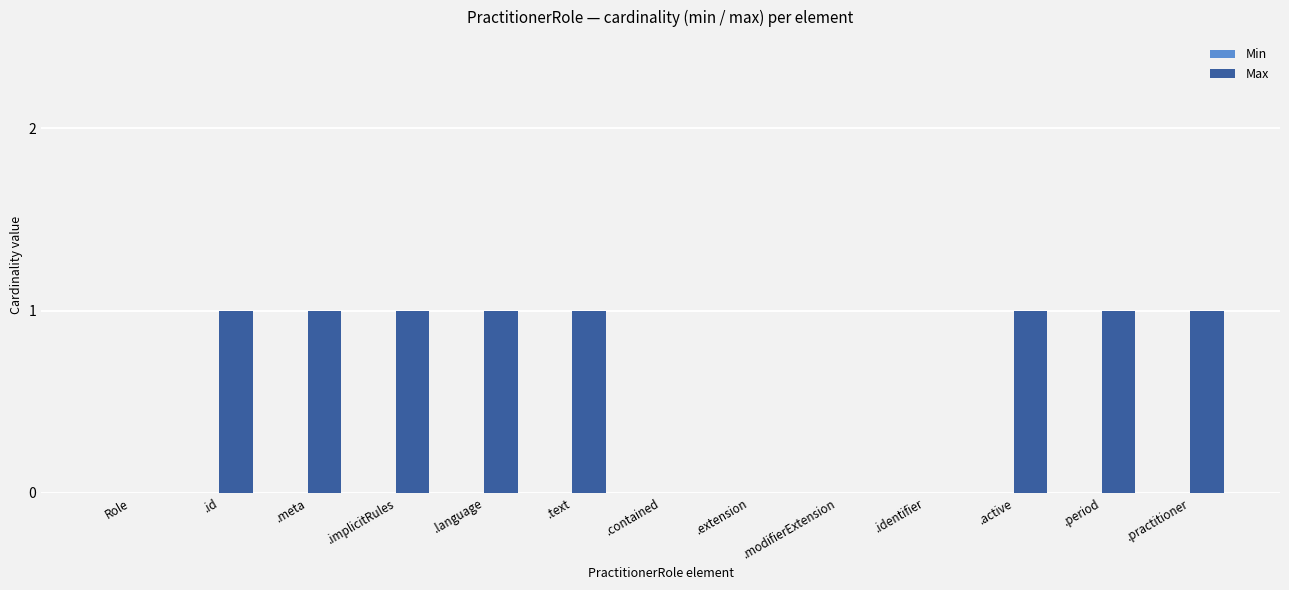

What is the sum of all values?

8